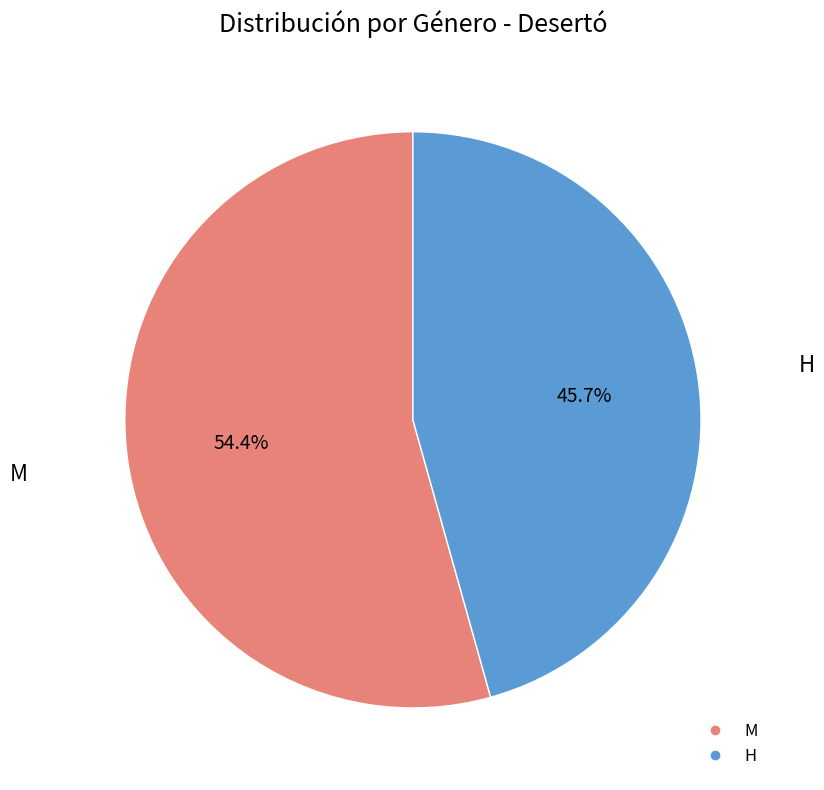

What is the largest slice in the pie chart?

M